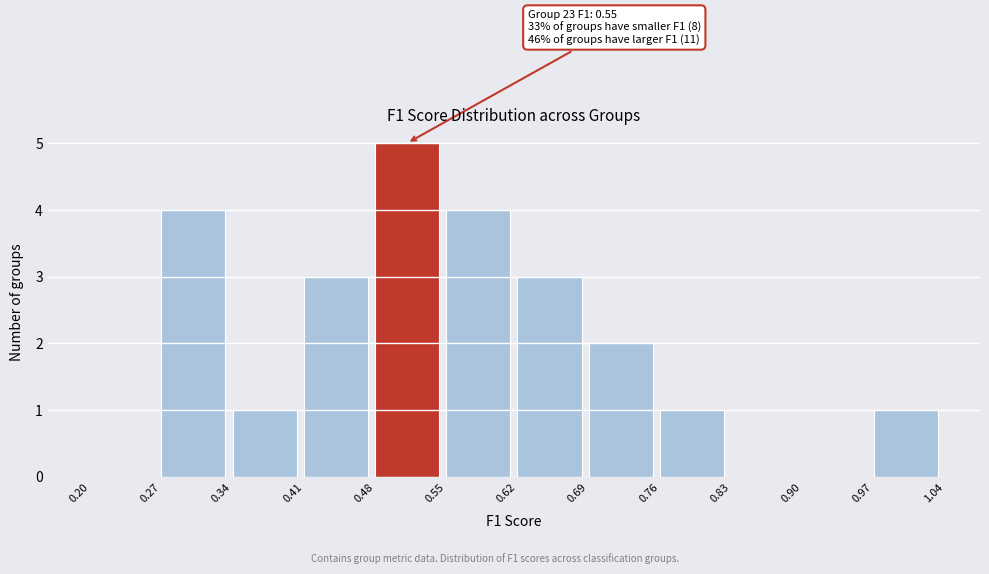

Which range on the x-axis has the tallest bar?

0.48 to 0.55